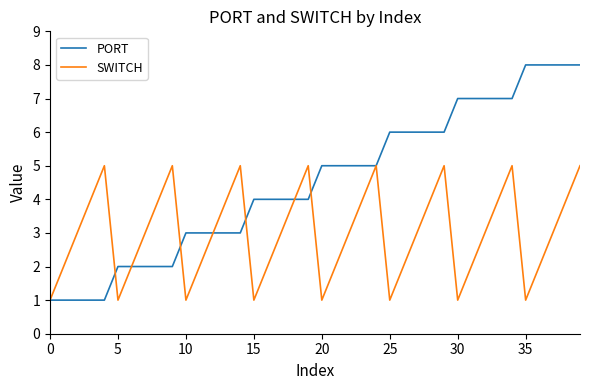

List the series in order of their overall mean, highest first.

PORT, SWITCH